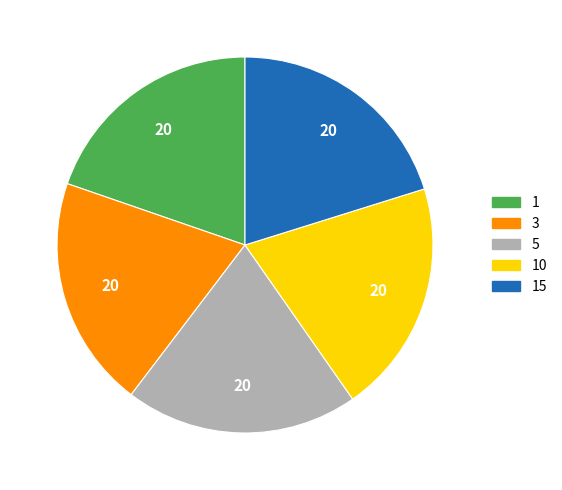

Is it true that 10 is 30% of the pie?

False